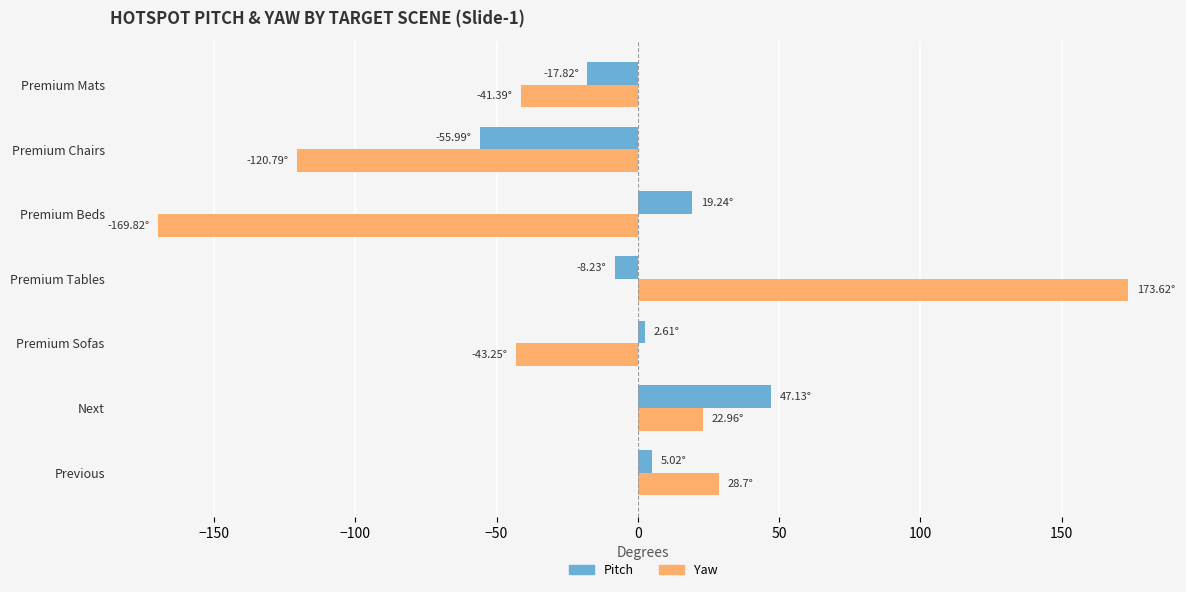

At Premium Sofas, list the series in order from smallest to largest.

Yaw, Pitch